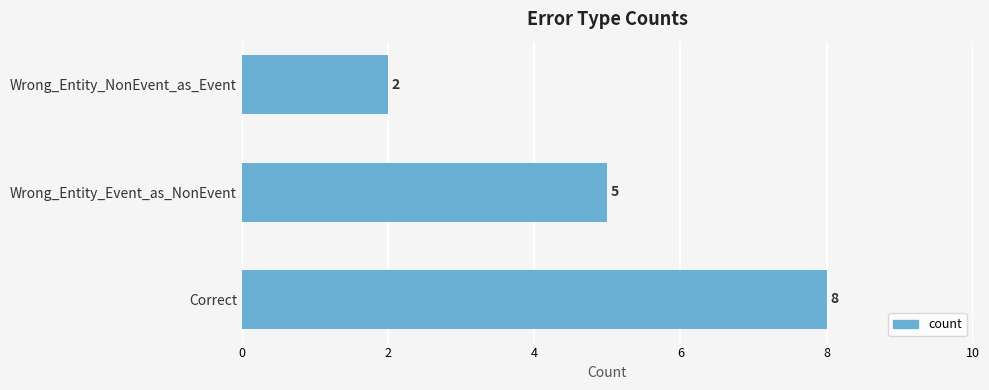

Rank the categories by value from highest to lowest.

Correct, Wrong_Entity_Event_as_NonEvent, Wrong_Entity_NonEvent_as_Event